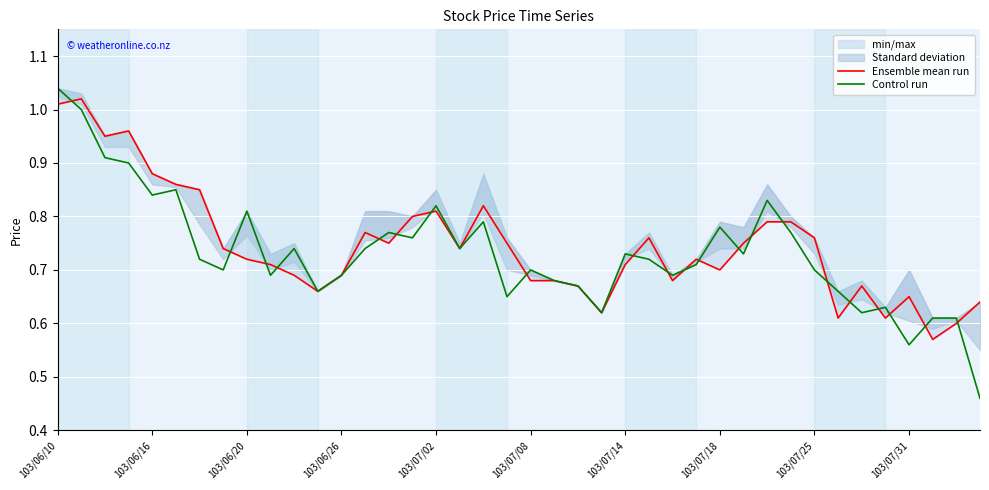

What is the highest value of the Ensemble mean run series?

1.0